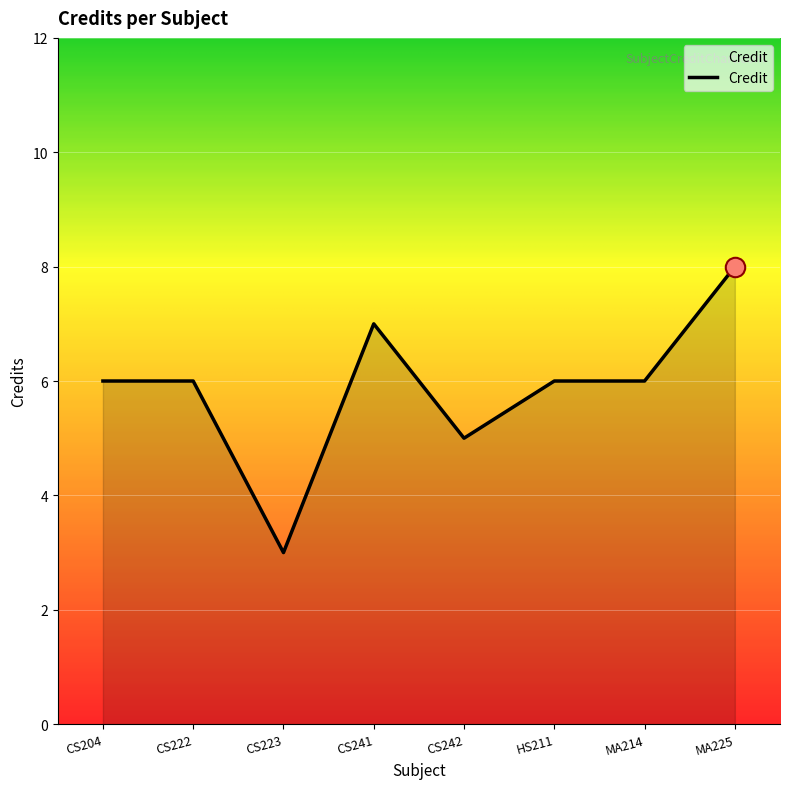

What is the sum of all values?

47